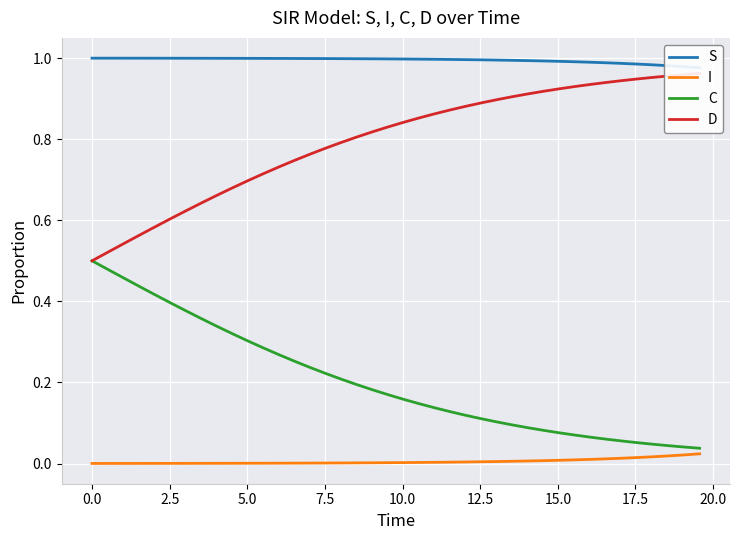

How many lines are shown in the chart?

4